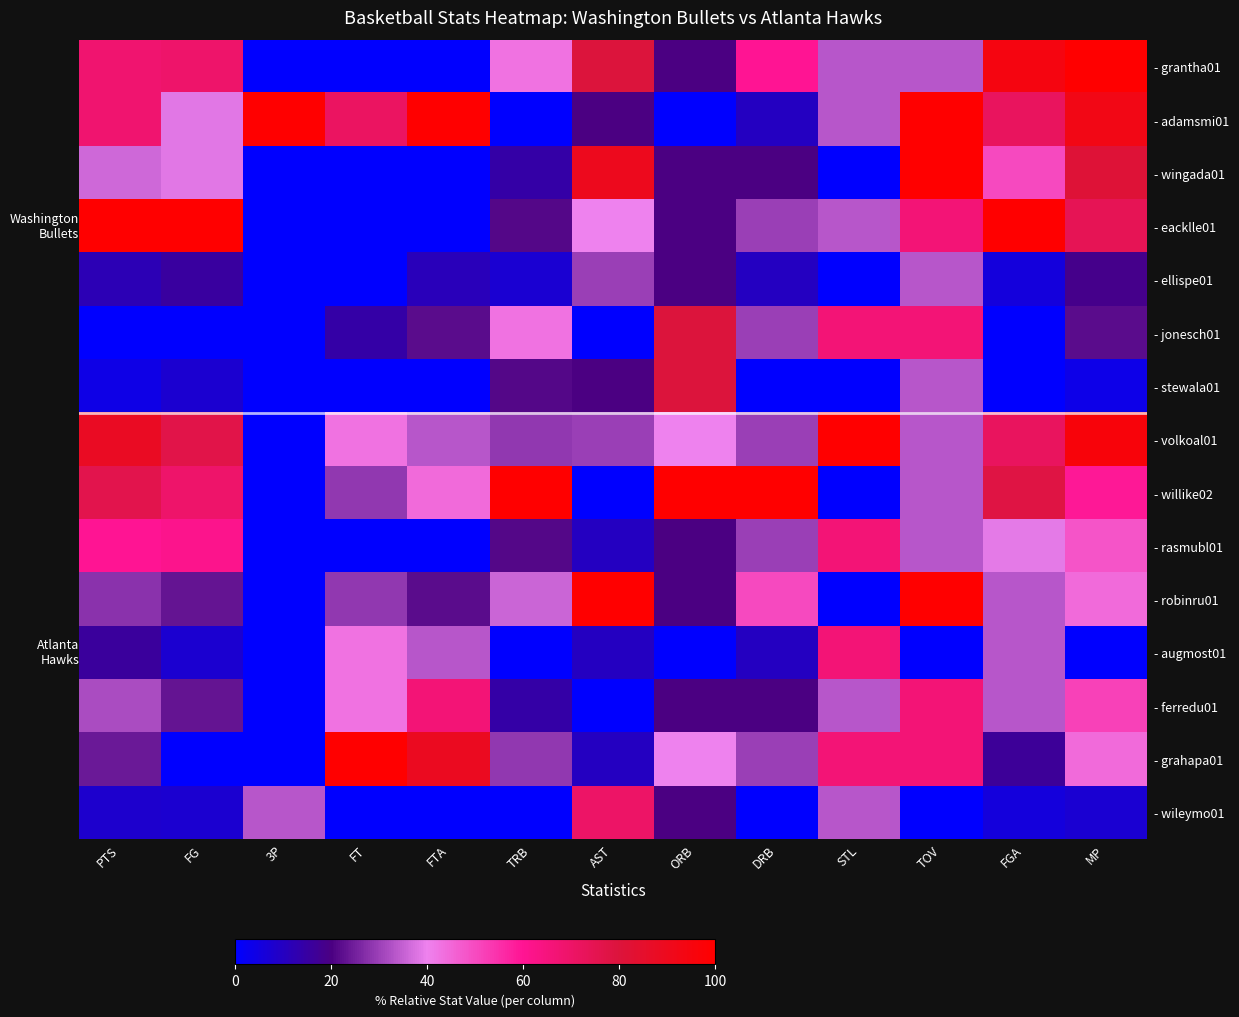

Reading left to right, list all the values displayed in this chart.

- grantha01: PTS=68.0	FG=69.2	3P=0.0	FT=0.0	FTA=0.0	TRB=42.9	AST=80.0	ORB=20.0	DRB=60.0	STL=33.3	TOV=33.3	FGA=94.4	MP=100.0
- adamsmi01: PTS=68.0	FG=38.5	3P=100.0	FT=71.4	FTA=100.0	TRB=0.0	AST=20.0	ORB=0.0	DRB=10.0	STL=33.3	TOV=100.0	FGA=72.2	MP=92.6
- wingada01: PTS=36.0	FG=38.5	3P=0.0	FT=0.0	FTA=0.0	TRB=14.3	AST=90.0	ORB=20.0	DRB=20.0	STL=0.0	TOV=100.0	FGA=50.0	MP=81.5
- eacklle01: PTS=100.0	FG=100.0	3P=0.0	FT=0.0	FTA=0.0	TRB=21.4	AST=40.0	ORB=20.0	DRB=30.0	STL=33.3	TOV=66.7	FGA=100.0	MP=74.1
- ellispe01: PTS=12.0	FG=15.4	3P=0.0	FT=0.0	FTA=11.1	TRB=7.1	AST=30.0	ORB=20.0	DRB=10.0	STL=0.0	TOV=33.3	FGA=5.6	MP=18.5
- jonesch01: PTS=0.0	FG=0.0	3P=0.0	FT=14.3	FTA=22.2	TRB=42.9	AST=0.0	ORB=80.0	DRB=30.0	STL=66.7	TOV=66.7	FGA=0.0	MP=22.2
- stewala01: PTS=4.0	FG=7.7	3P=0.0	FT=0.0	FTA=0.0	TRB=21.4	AST=20.0	ORB=80.0	DRB=0.0	STL=0.0	TOV=33.3	FGA=0.0	MP=3.7
- volkoal01: PTS=88.0	FG=76.9	3P=0.0	FT=42.9	FTA=33.3	TRB=28.6	AST=30.0	ORB=40.0	DRB=30.0	STL=100.0	TOV=33.3	FGA=72.2	MP=96.3
- willike02: PTS=76.0	FG=69.2	3P=0.0	FT=28.6	FTA=44.4	TRB=100.0	AST=0.0	ORB=100.0	DRB=100.0	STL=0.0	TOV=33.3	FGA=77.8	MP=59.3
- rasmubl01: PTS=60.0	FG=61.5	3P=0.0	FT=0.0	FTA=0.0	TRB=21.4	AST=10.0	ORB=20.0	DRB=30.0	STL=66.7	TOV=33.3	FGA=38.9	MP=48.1
- robinru01: PTS=28.0	FG=23.1	3P=0.0	FT=28.6	FTA=22.2	TRB=35.7	AST=100.0	ORB=20.0	DRB=50.0	STL=0.0	TOV=100.0	FGA=33.3	MP=44.4
- augmost01: PTS=16.0	FG=7.7	3P=0.0	FT=42.9	FTA=33.3	TRB=0.0	AST=10.0	ORB=0.0	DRB=10.0	STL=66.7	TOV=0.0	FGA=33.3	MP=0.0
- ferredu01: PTS=32.0	FG=23.1	3P=0.0	FT=42.9	FTA=66.7	TRB=14.3	AST=0.0	ORB=20.0	DRB=20.0	STL=33.3	TOV=66.7	FGA=33.3	MP=51.9
- grahapa01: PTS=24.0	FG=0.0	3P=0.0	FT=100.0	FTA=88.9	TRB=28.6	AST=10.0	ORB=40.0	DRB=30.0	STL=66.7	TOV=66.7	FGA=16.7	MP=44.4
- wileymo01: PTS=8.0	FG=7.7	3P=33.3	FT=0.0	FTA=0.0	TRB=0.0	AST=70.0	ORB=20.0	DRB=0.0	STL=33.3	TOV=0.0	FGA=5.6	MP=7.4